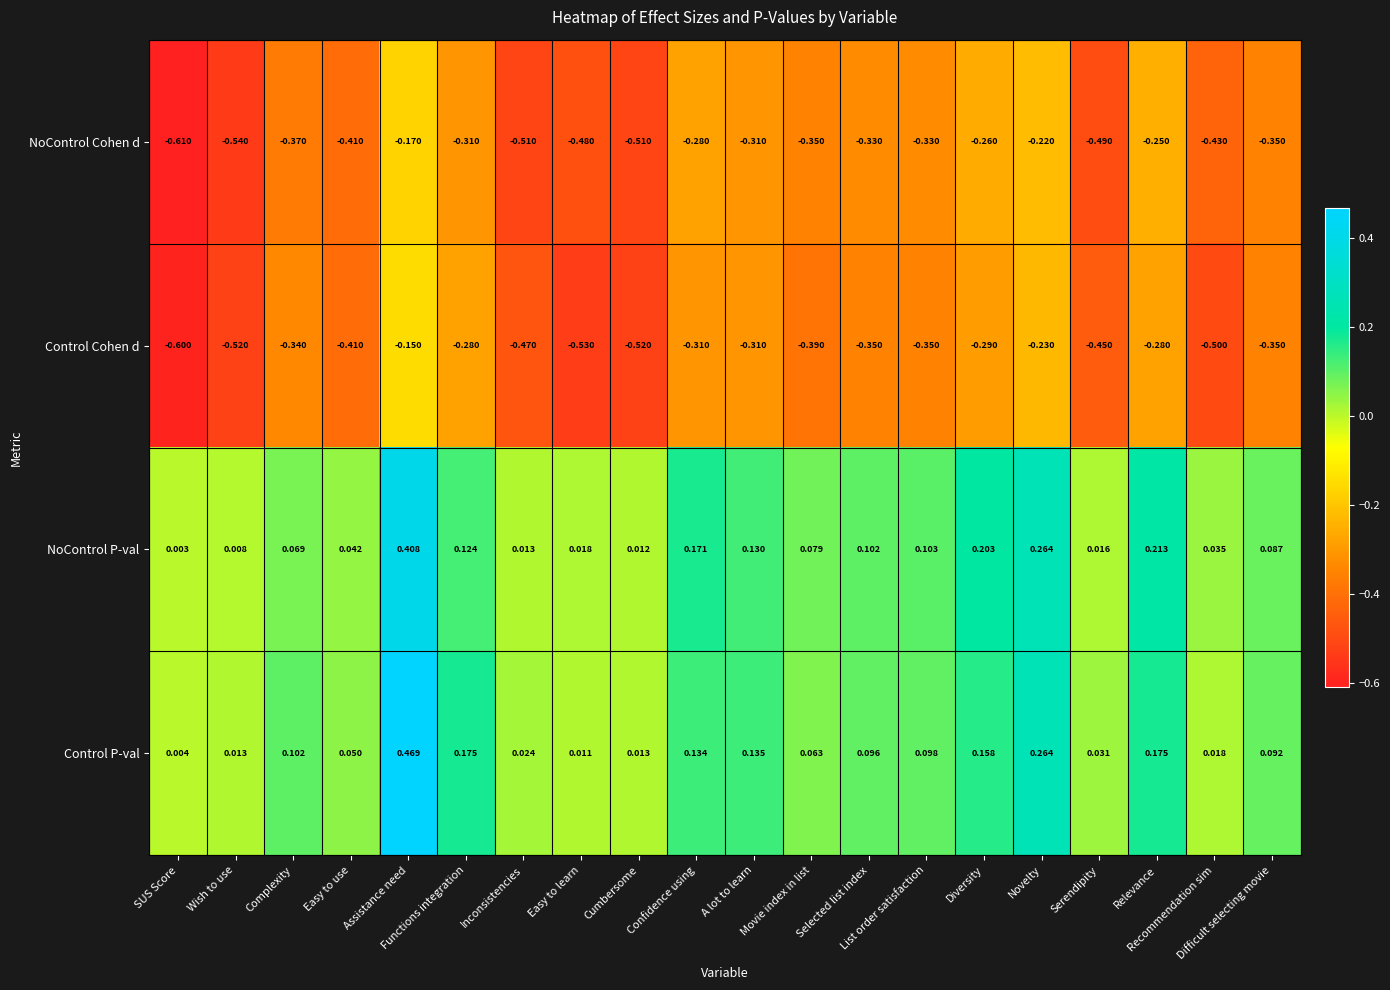

Which series has the widest spread of values?

Control P-val